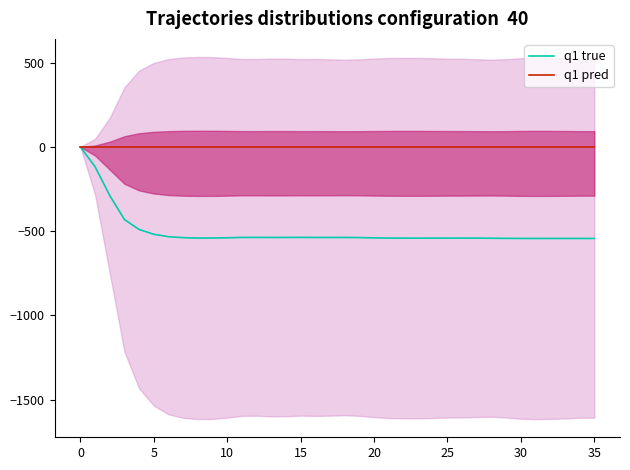

The q1 true series shows -947.5 at 25. True or false?

False